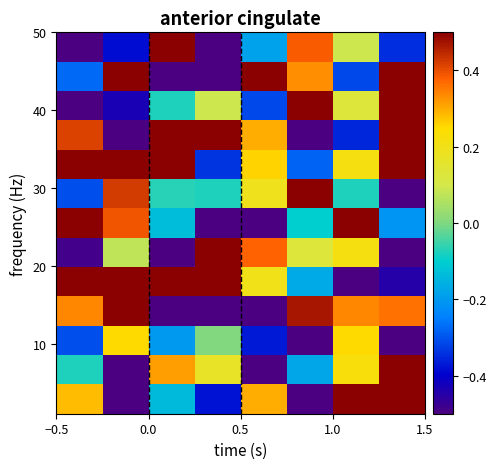

How many categories are shown in the chart?

8